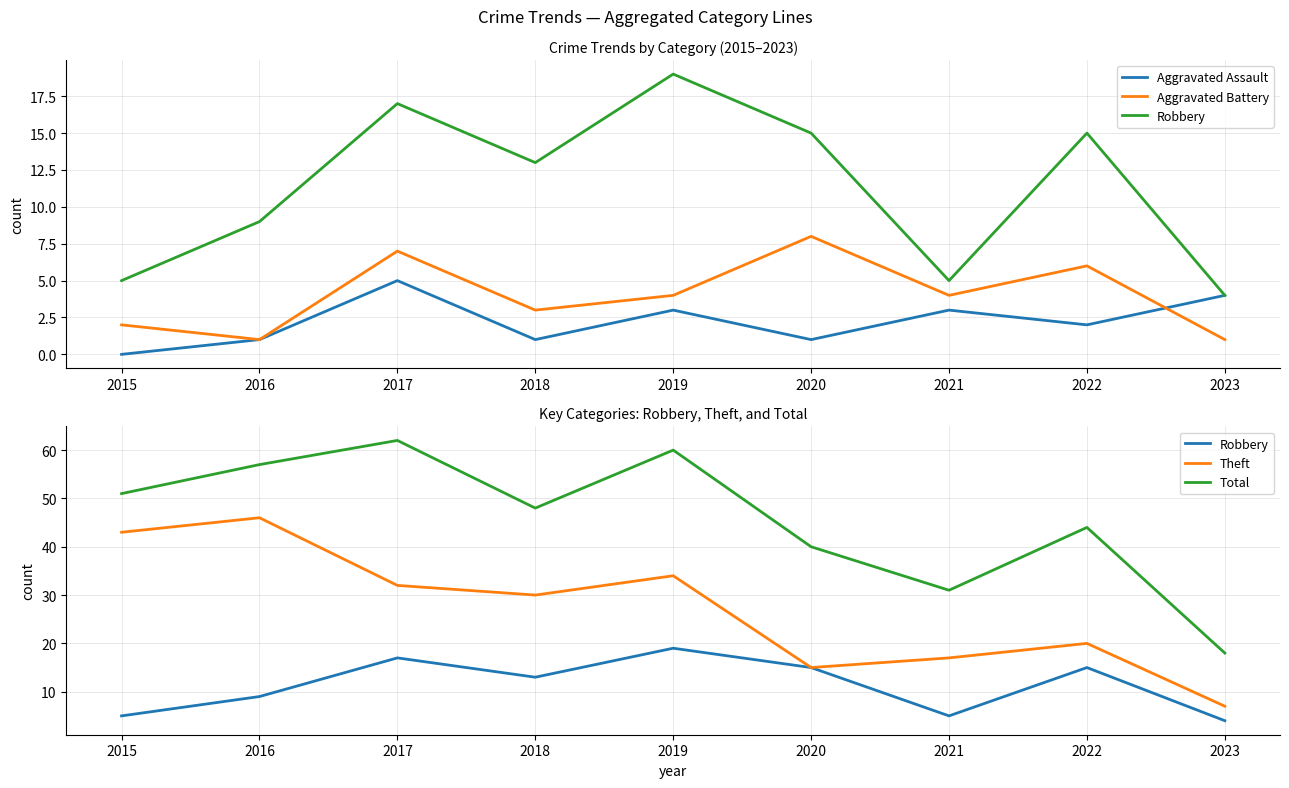

What is the sum of the Aggravated Battery values at 2018 and 2019?

7